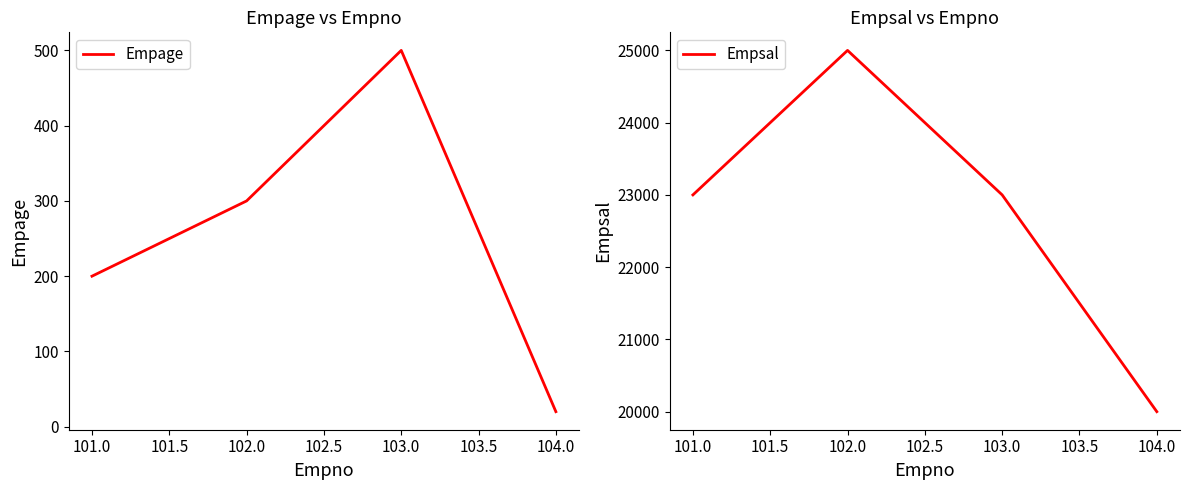

What is the maximum value for Empage?

500